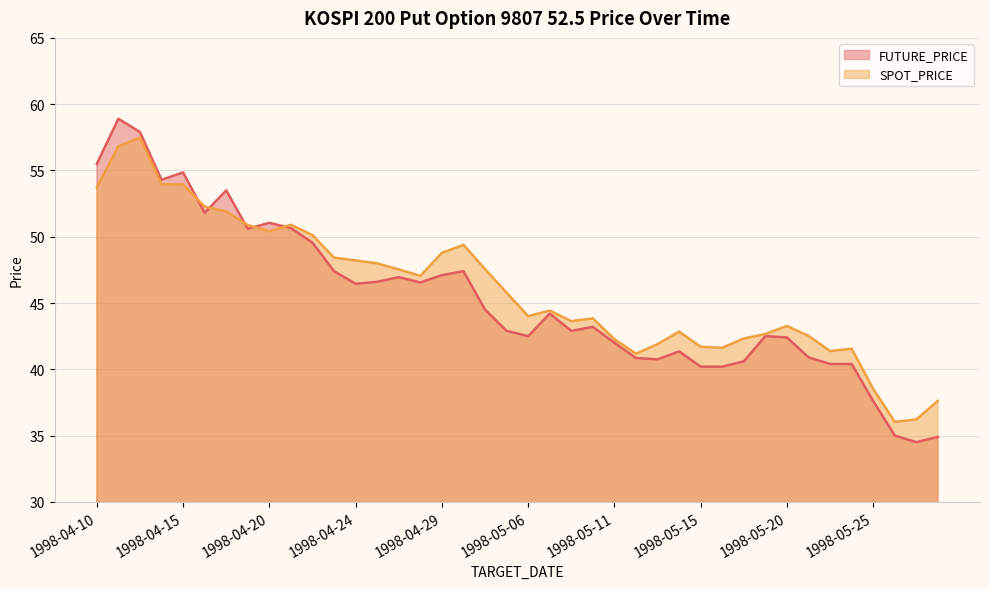

True or false: SPOT_PRICE has more than 1 interior local peaks.

True